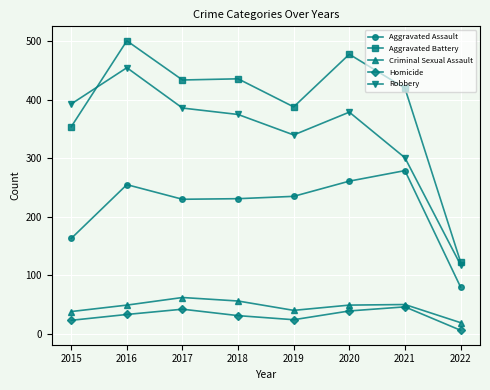

Is the value of Aggravated Assault at 2016 greater than the value of Aggravated Battery at 2022?

Yes